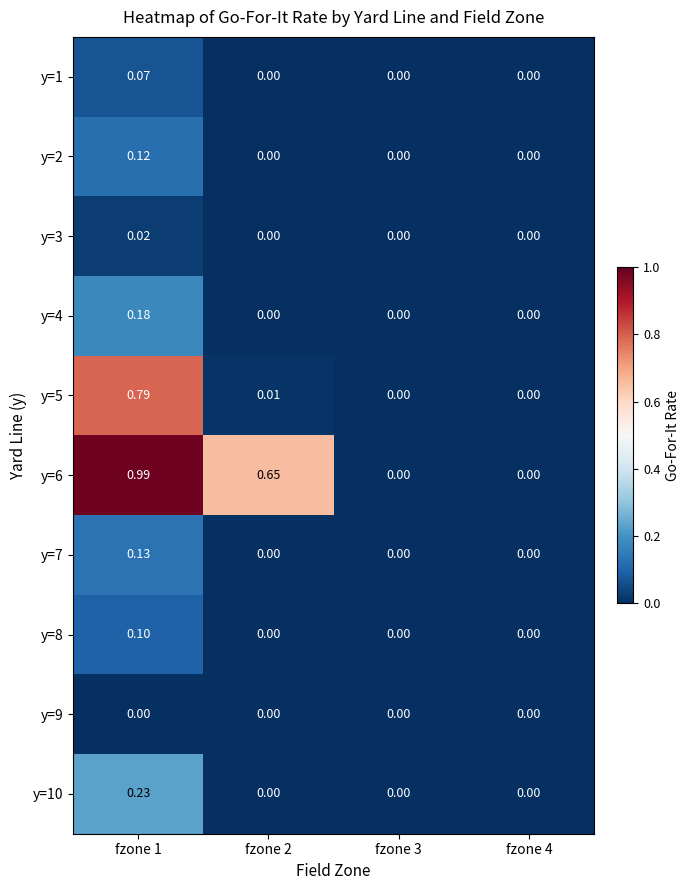

Is the value of y=6 at fzone 1 greater than the value of y=10 at fzone 4?

Yes